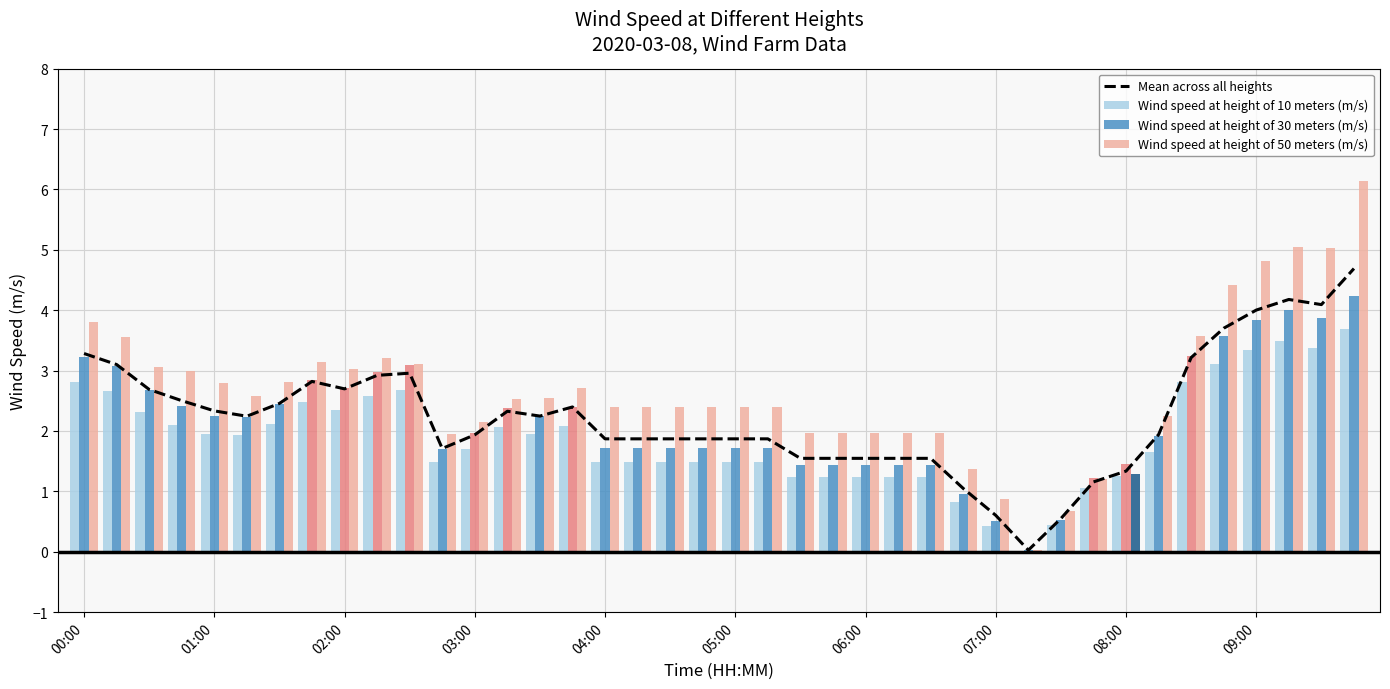

How many categories are shown in the chart?

40